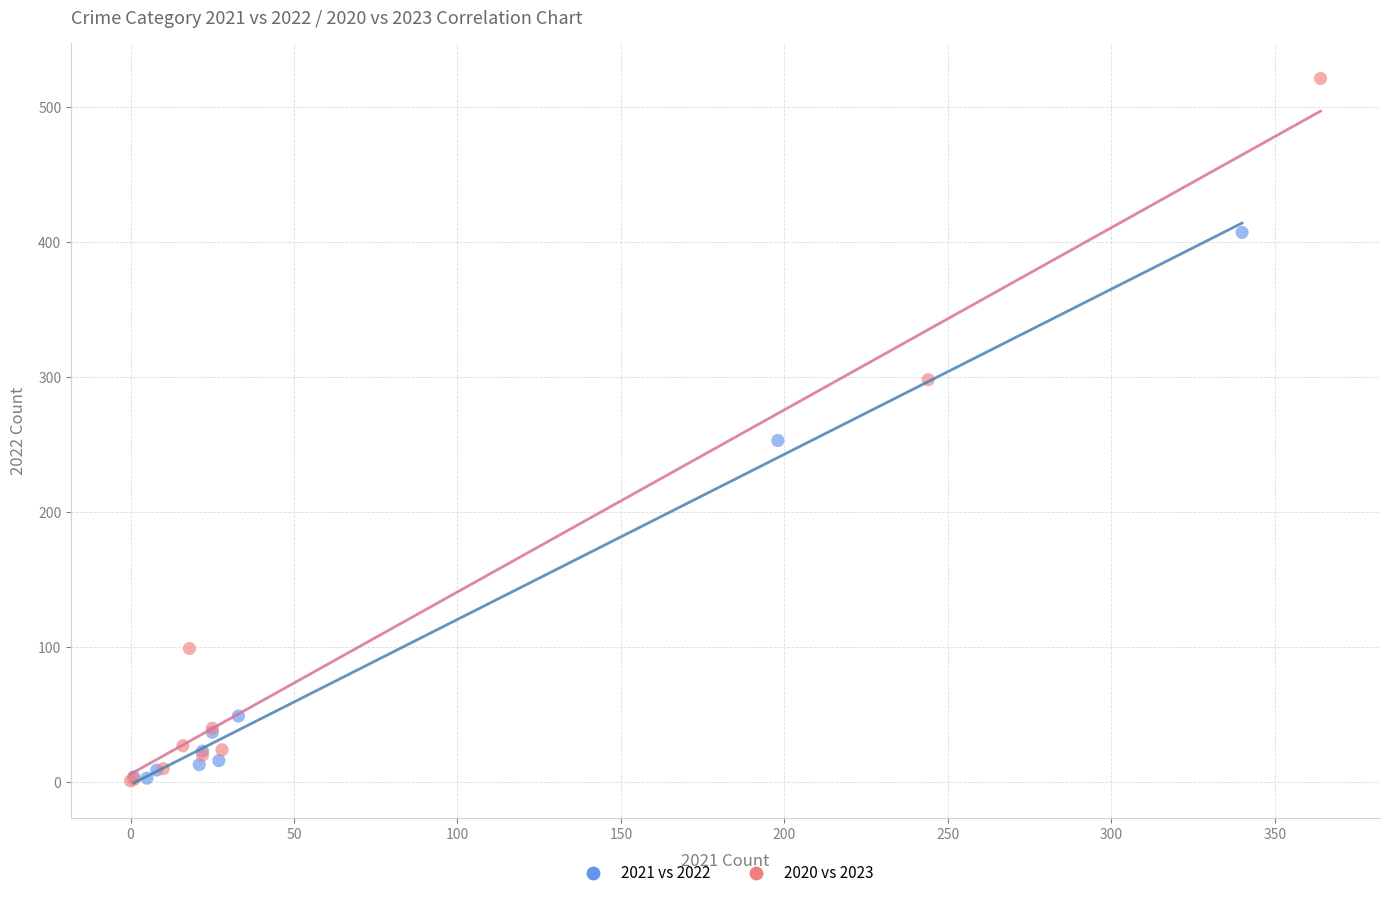

Which series reaches the maximum Y coordinate?

2020 vs 2023